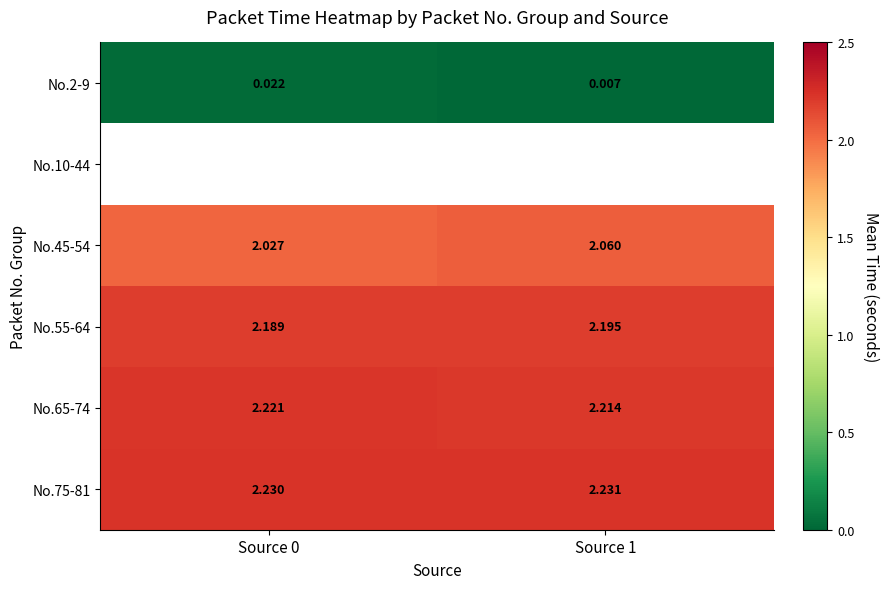

Is the value of No.75-81 at Source 1 greater than the value of No.65-74 at Source 0?

Yes